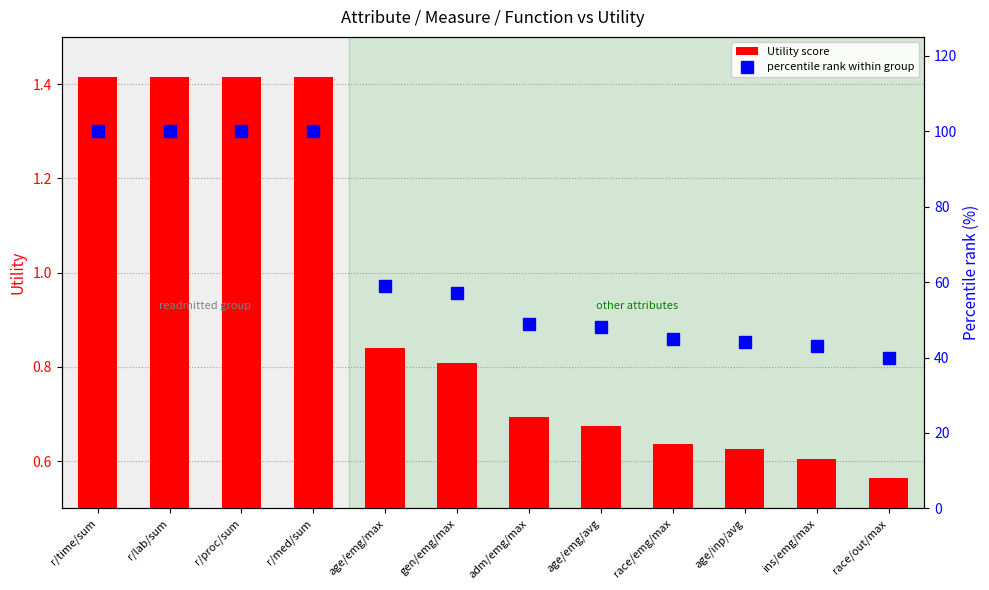

At how many categories does at least one series exceed 2?

12